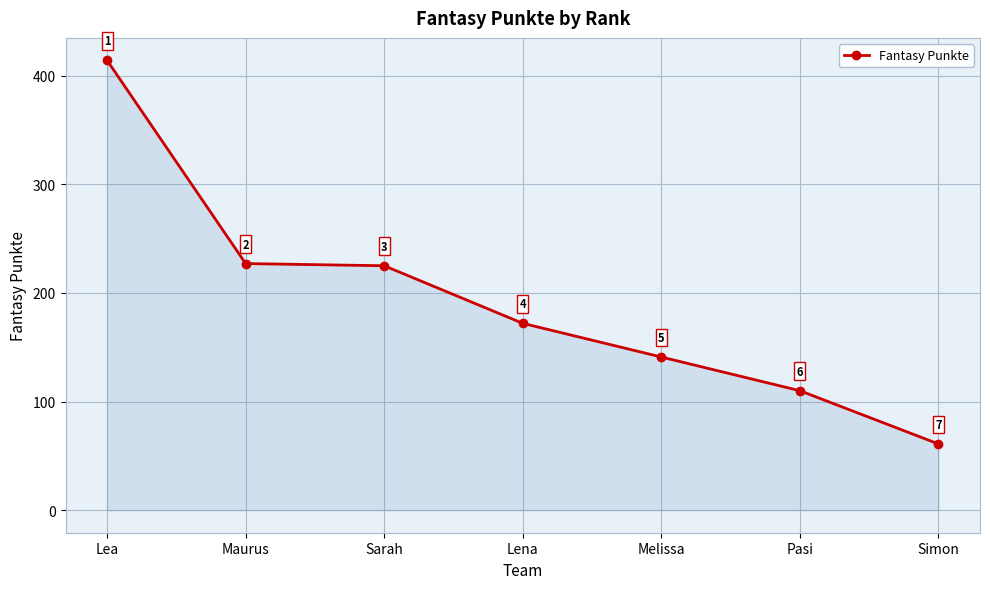

What is the change in value from Lea to Simon?

-353